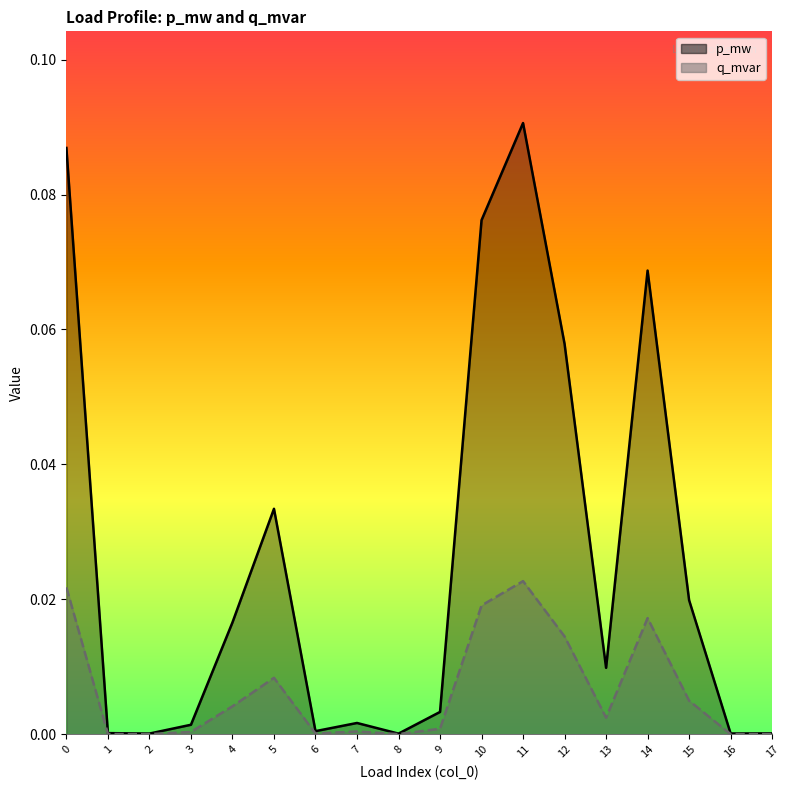

Which series has the largest range (max minus min)?

p_mw